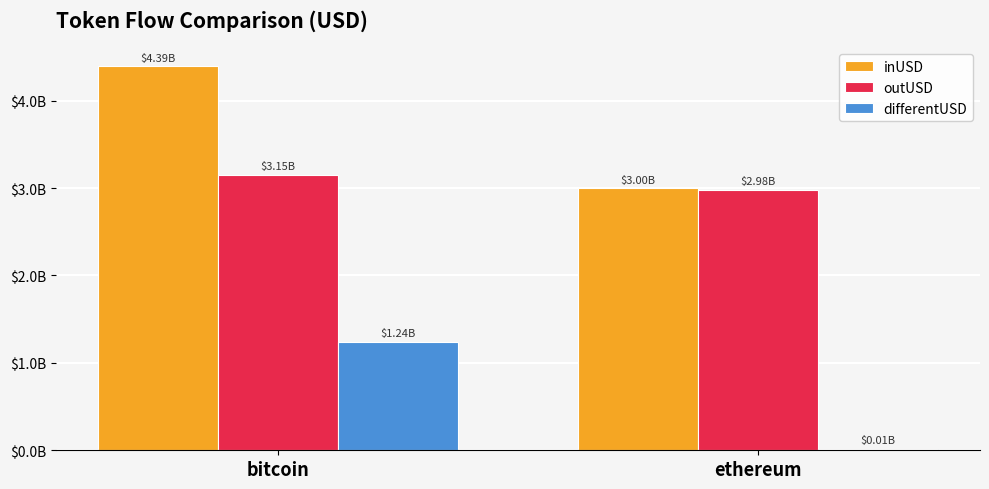

Does the chart contain stacked bars?

No